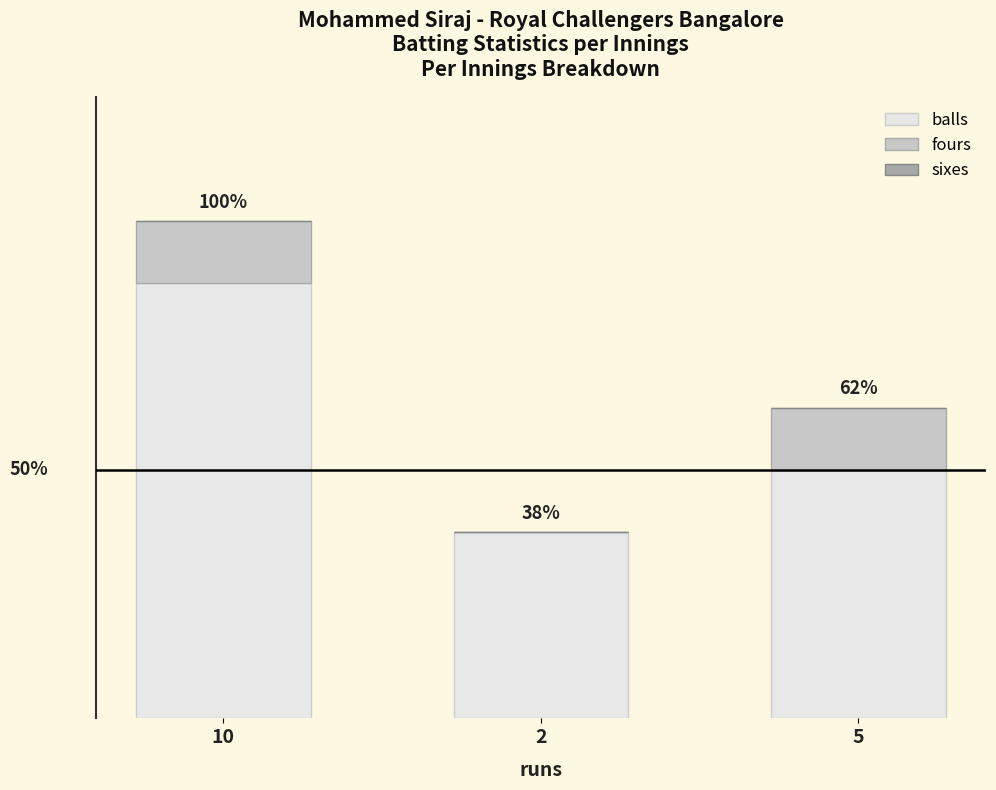

What is the total value across all series at 2?

3